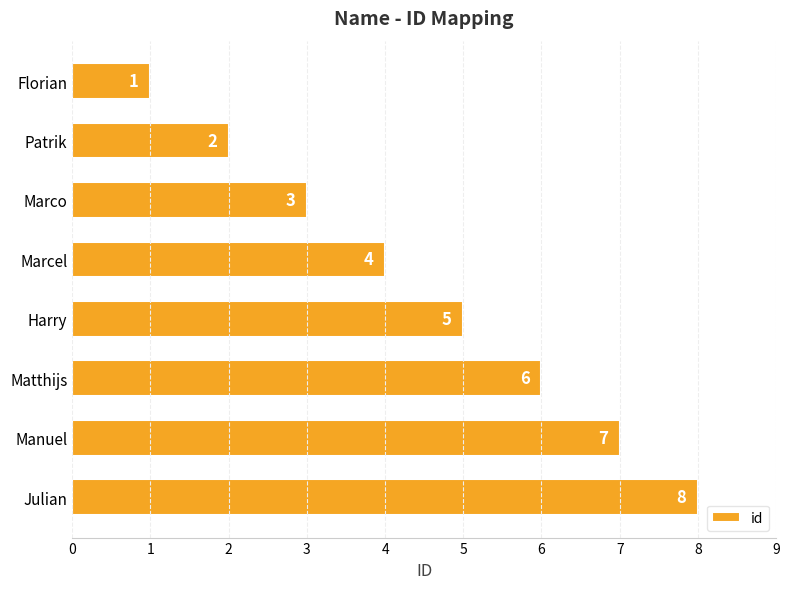

What is the change in value from Marco to Matthijs?

+3